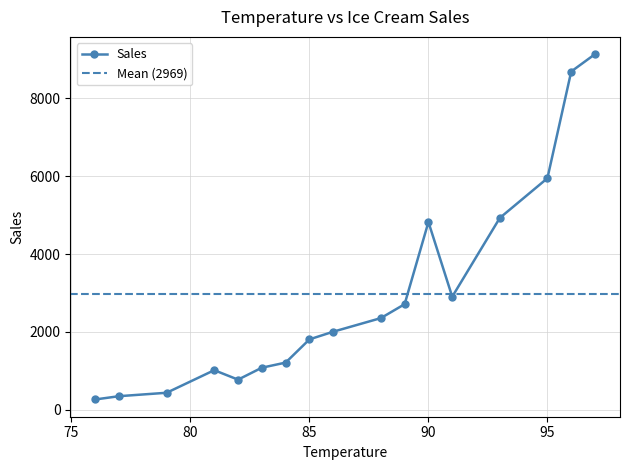

The value at 83 is 450. True or false?

False